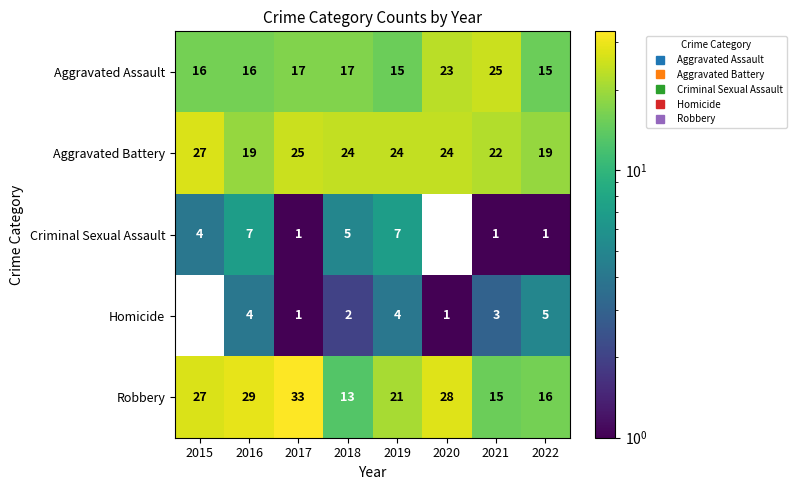

List the series in order of their peak value, highest first.

Robbery, Aggravated Battery, Aggravated Assault, Criminal Sexual Assault, Homicide